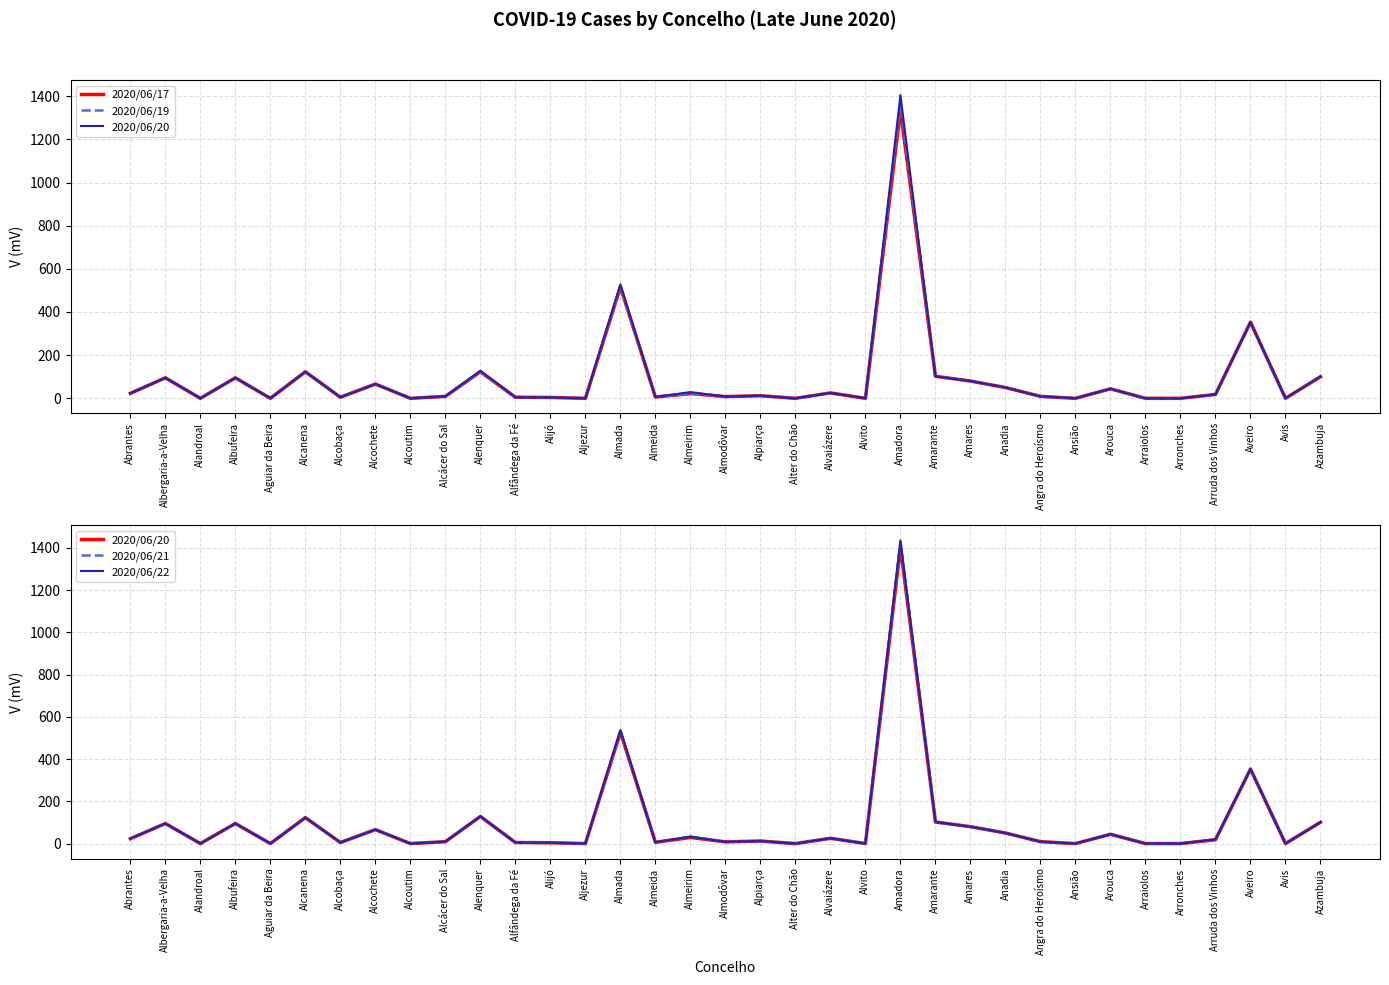

Between Alcobaça and Aguiar da Beira, which is larger?

Alcobaça